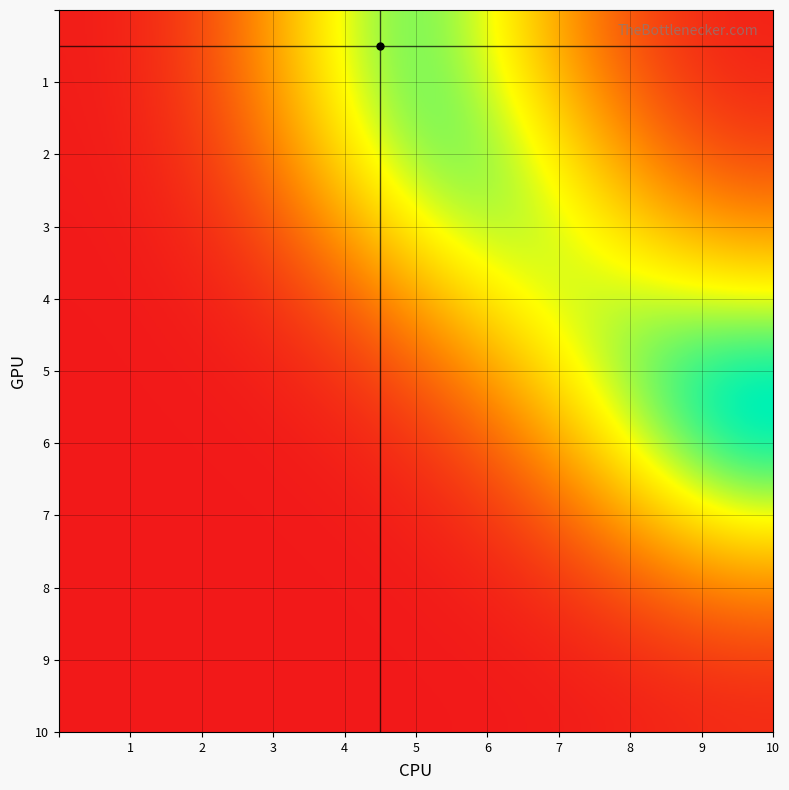

How many data points in 2 are above 0?

2